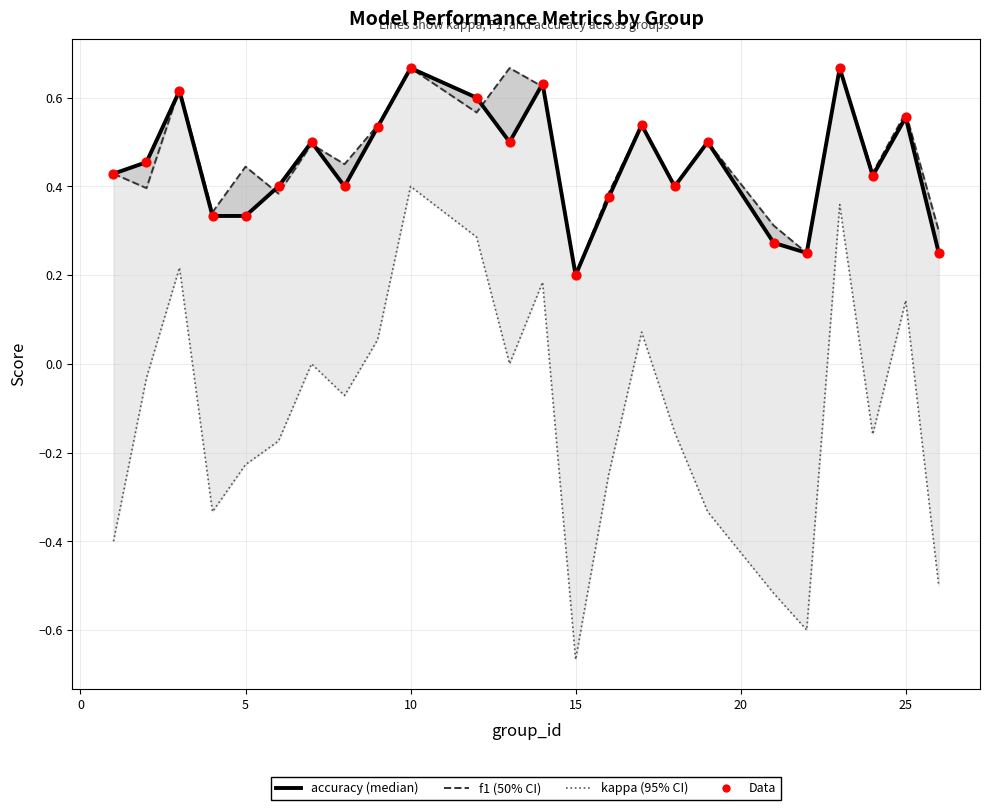

Is the value of accuracy at 14 greater than the value of f1 at 10?

Yes